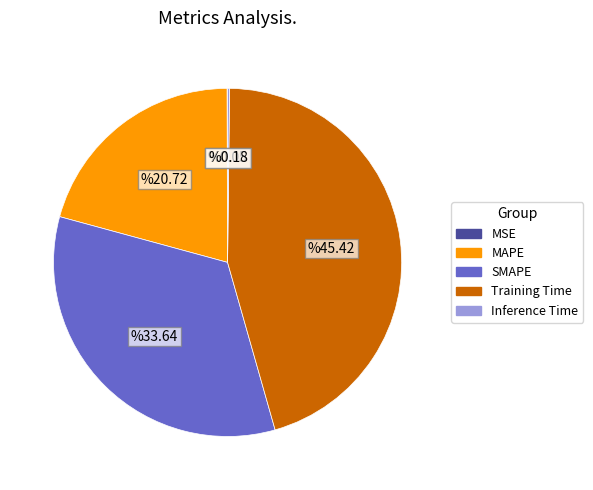

Is there any slice that represents more than half of the pie?

No